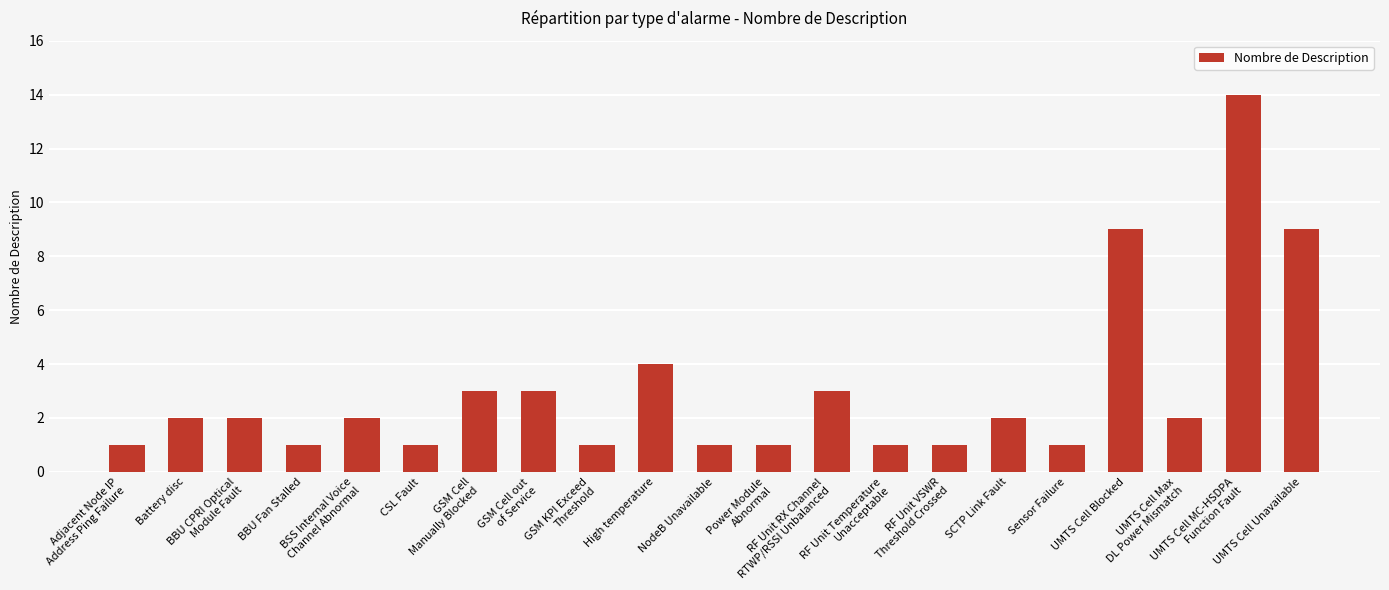

What is the change in value from BSS Internal Voice
Channel Abnormal to UMTS Cell Blocked?

+7